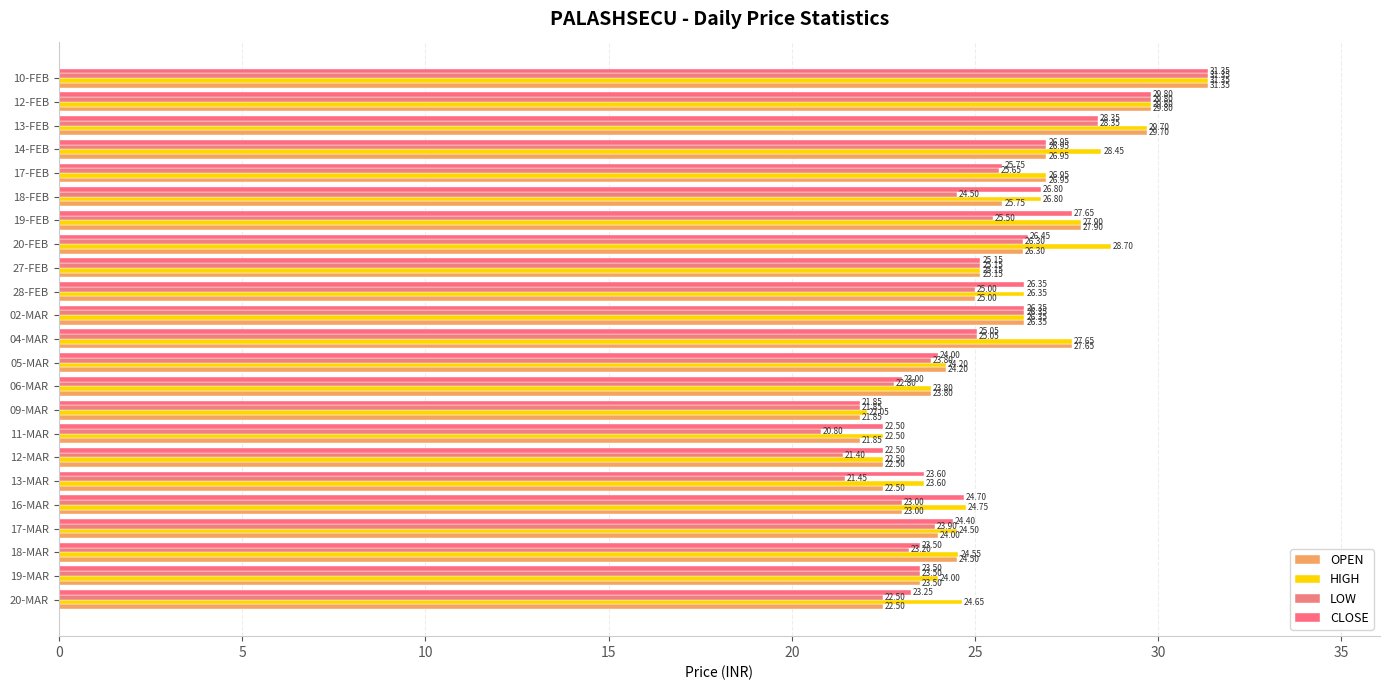

How many data points in LOW are less than 24?

11